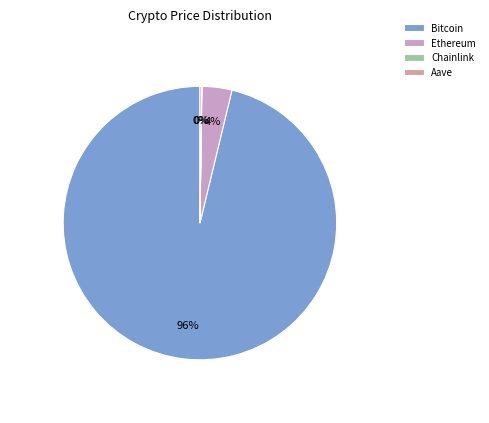

Between Bitcoin and Ethereum, which is larger?

Bitcoin